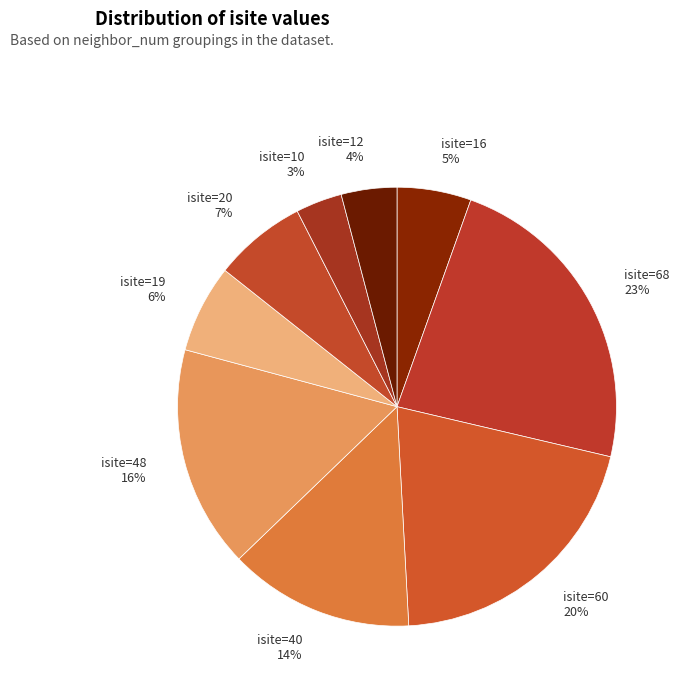

To the nearest percent, what is the difference between the isite=10 and isite=16 slice percentages?

2%